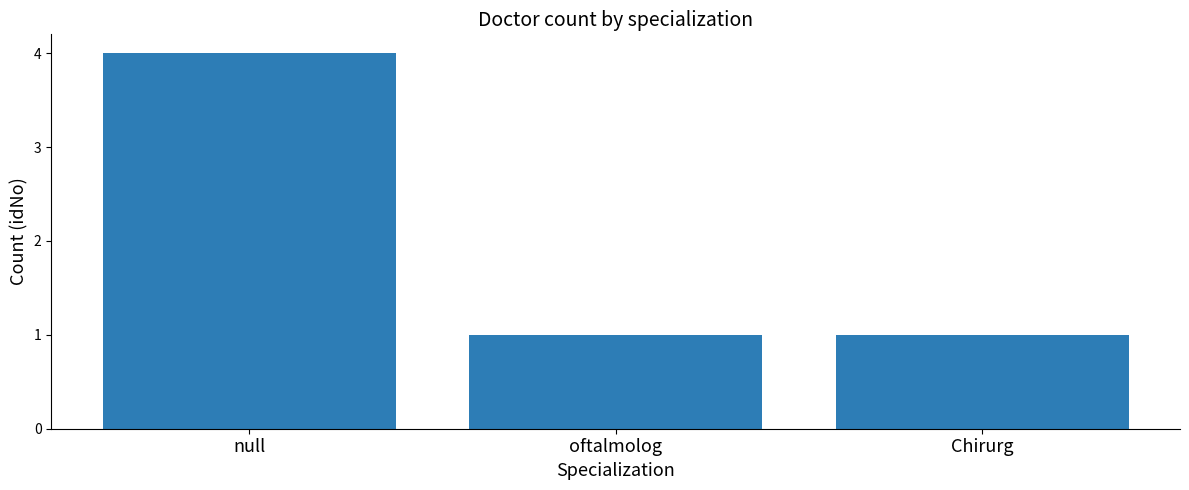

Are the bars horizontal?

No